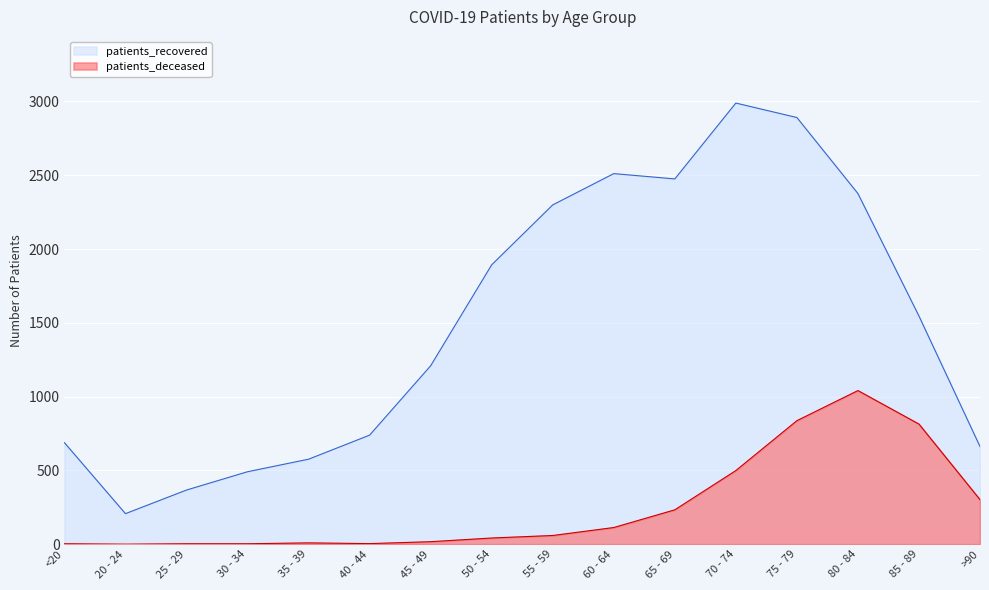

True or false: patients_recovered has more than 0 interior local peaks.

True